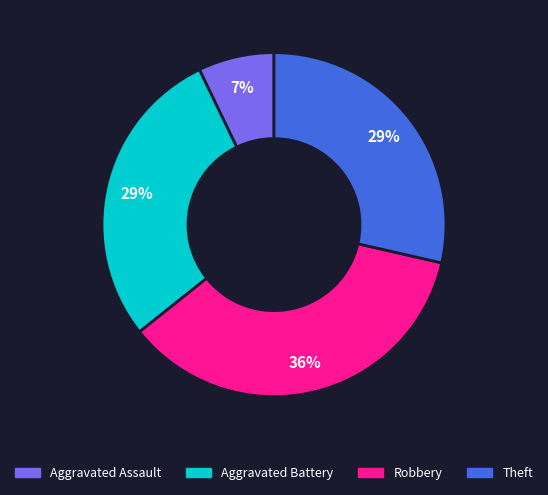

Combined, do Aggravated Battery and Aggravated Assault account for over 50%?

No